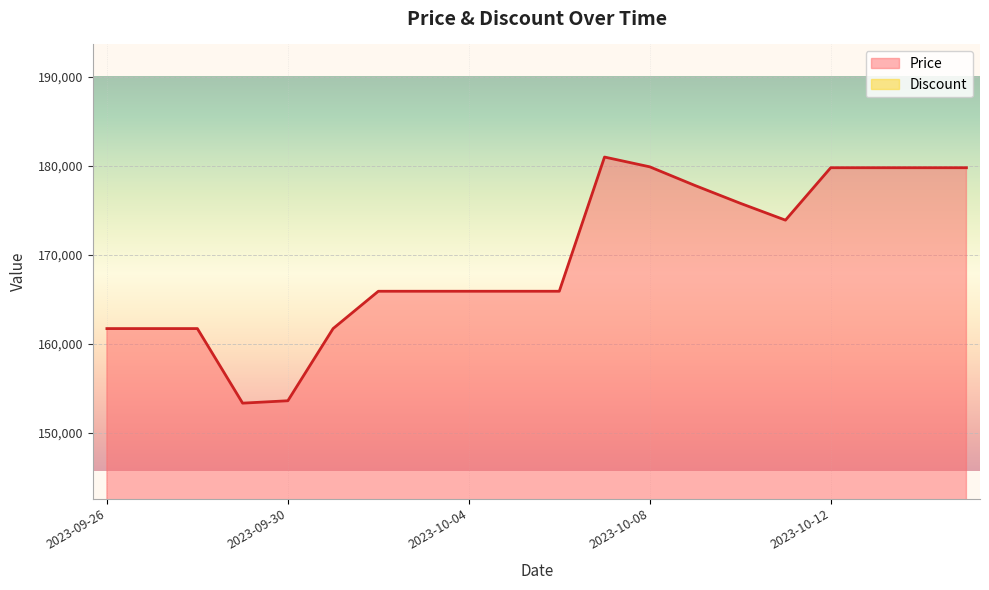

List the labels in order of value, smallest first.

2023-09-29, 2023-09-30, 2023-09-26, 2023-09-27, 2023-09-28, 2023-10-01, 2023-10-02, 2023-10-03, 2023-10-04, 2023-10-05, 2023-10-06, 2023-10-11, 2023-10-10, 2023-10-09, 2023-10-12, 2023-10-13, 2023-10-14, 2023-10-15, 2023-10-08, 2023-10-07